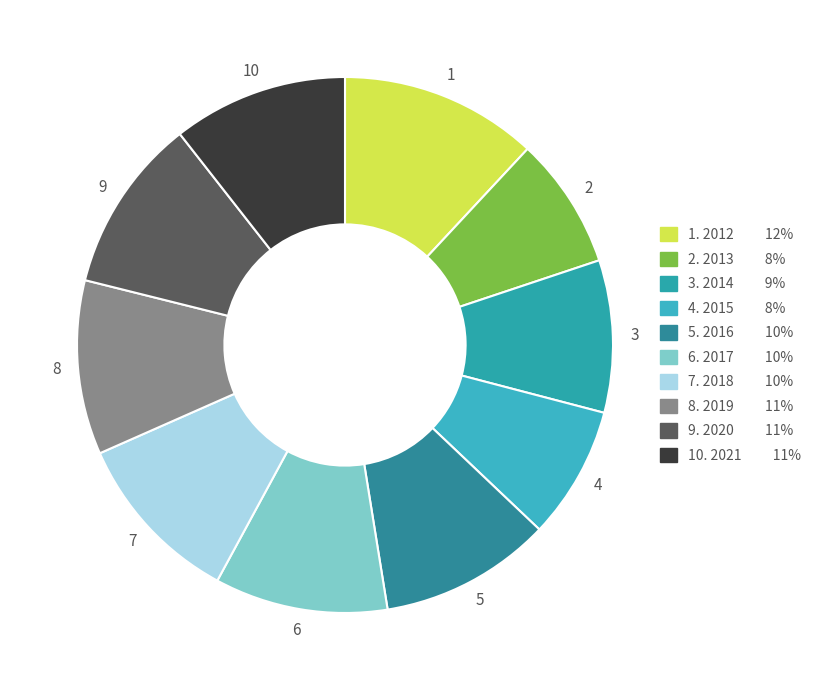

Is there a majority slice in this chart?

No